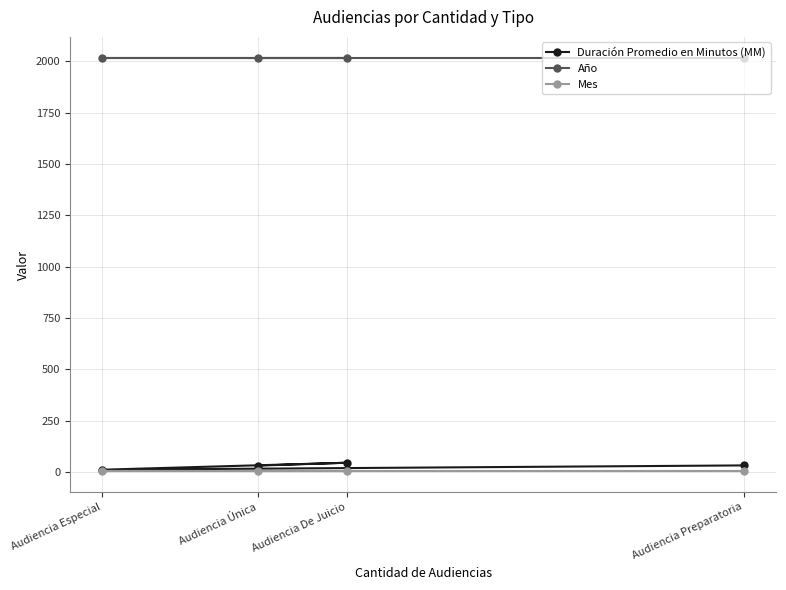

What is the label of the 3rd point from the right?

Audiencia Única